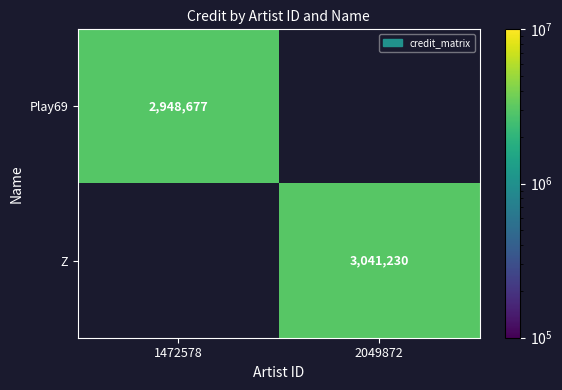

The value of Z at 2049872 is 3041230. True or false?

True